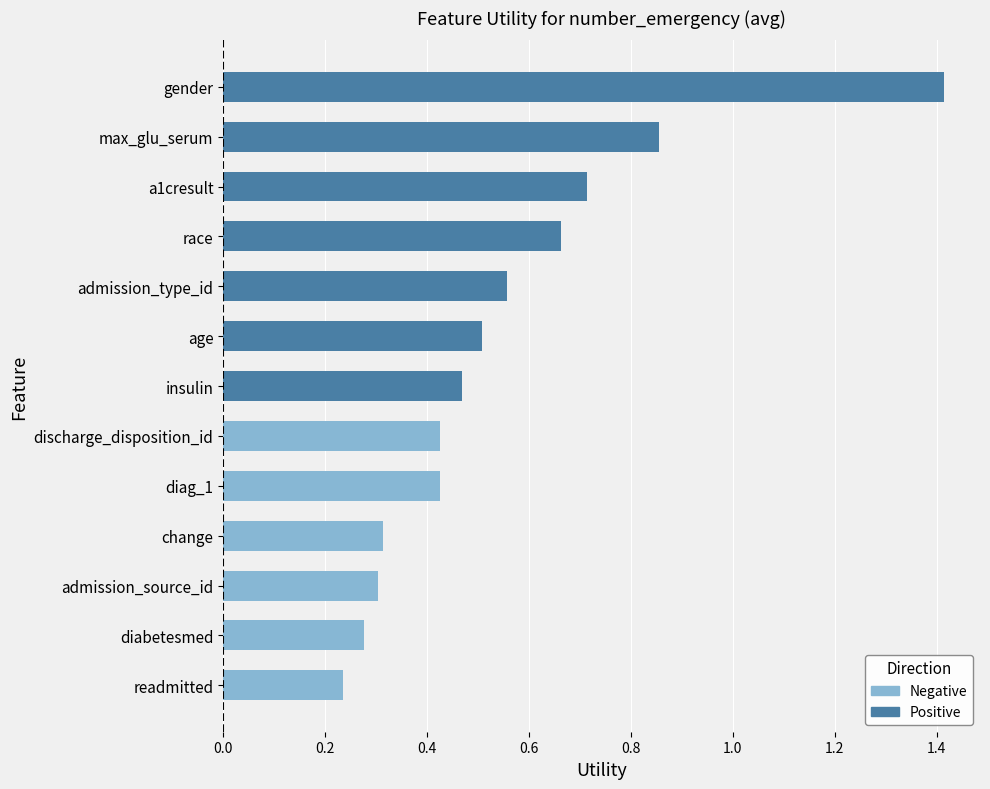

What is the sum of all values?

7.2